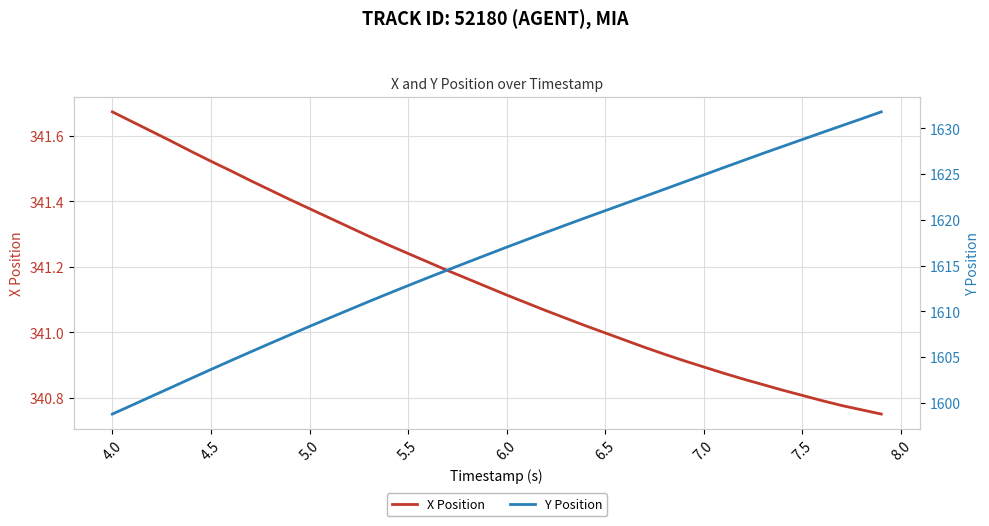

Which category has the highest value in the X Position series?

4.0